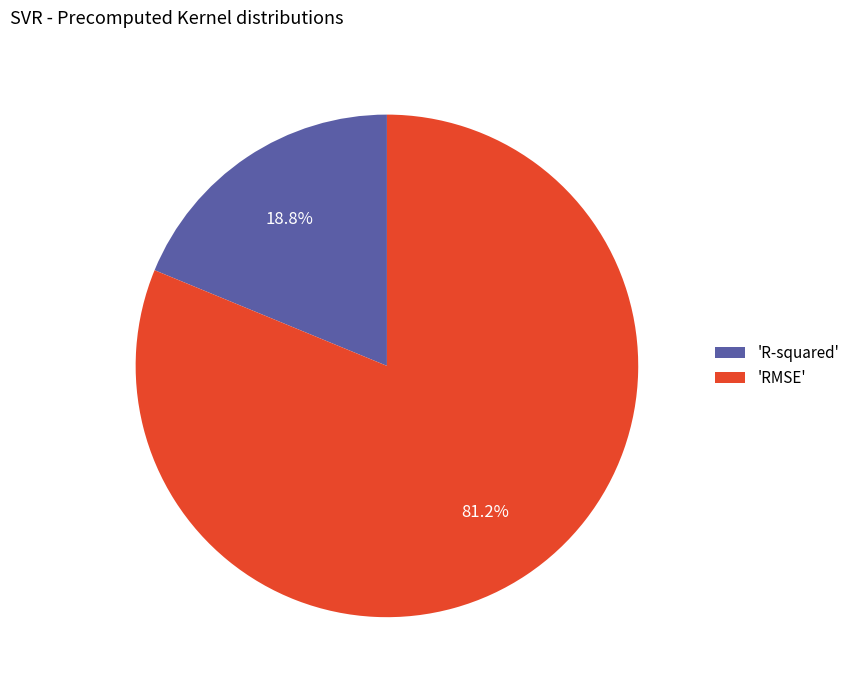

Which category has the smallest portion of the pie?

'R-squared'